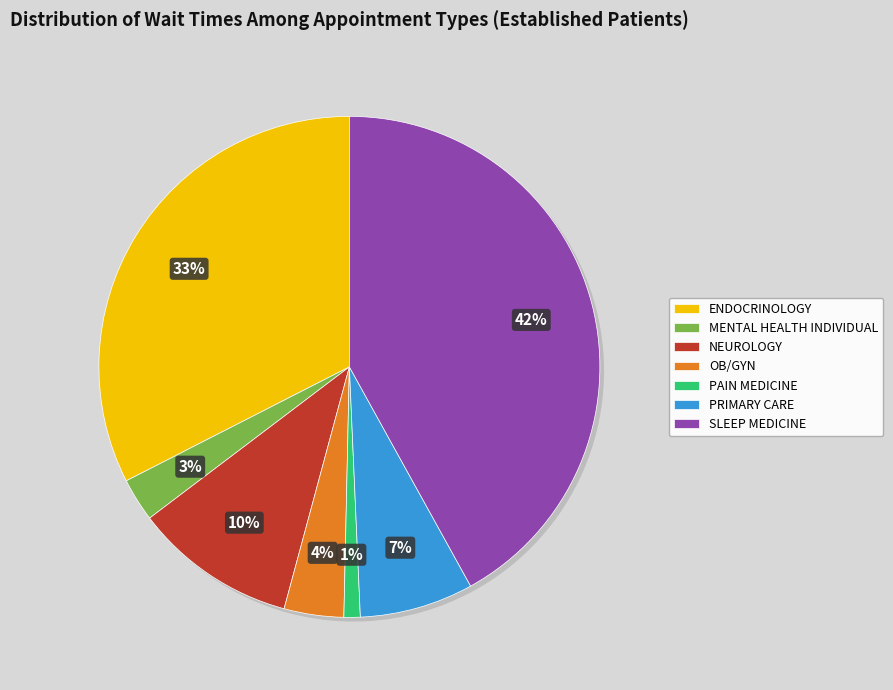

Is it true that MENTAL HEALTH INDIVIDUAL is 3% of the pie?

True